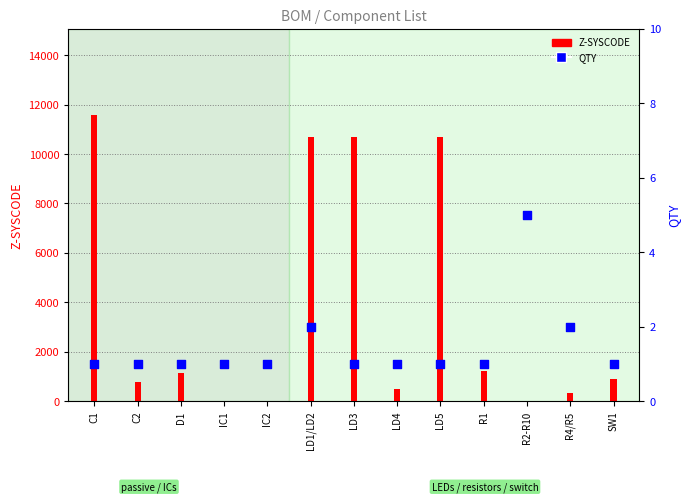

What is the total value across all series at LD5?

10690